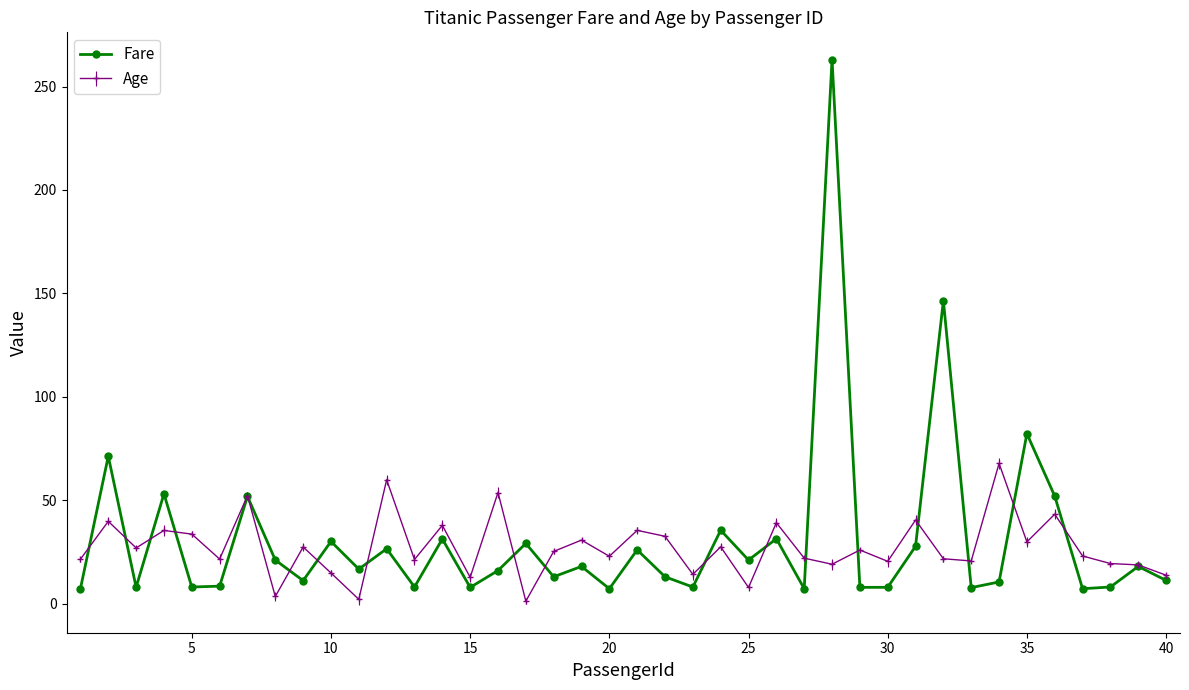

Which series has the widest spread of values?

Fare